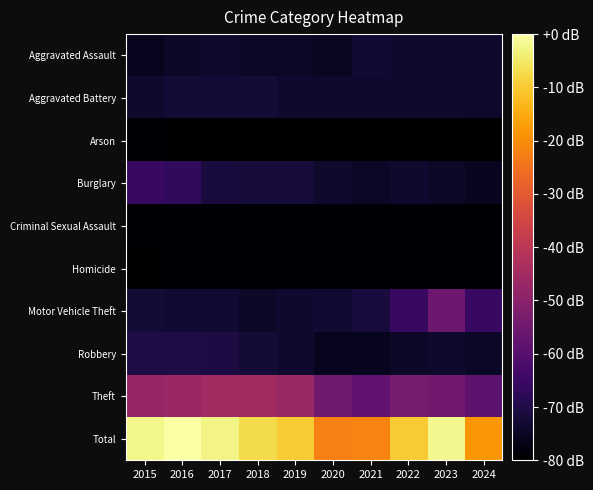

Which series has the largest total across all categories?

Total